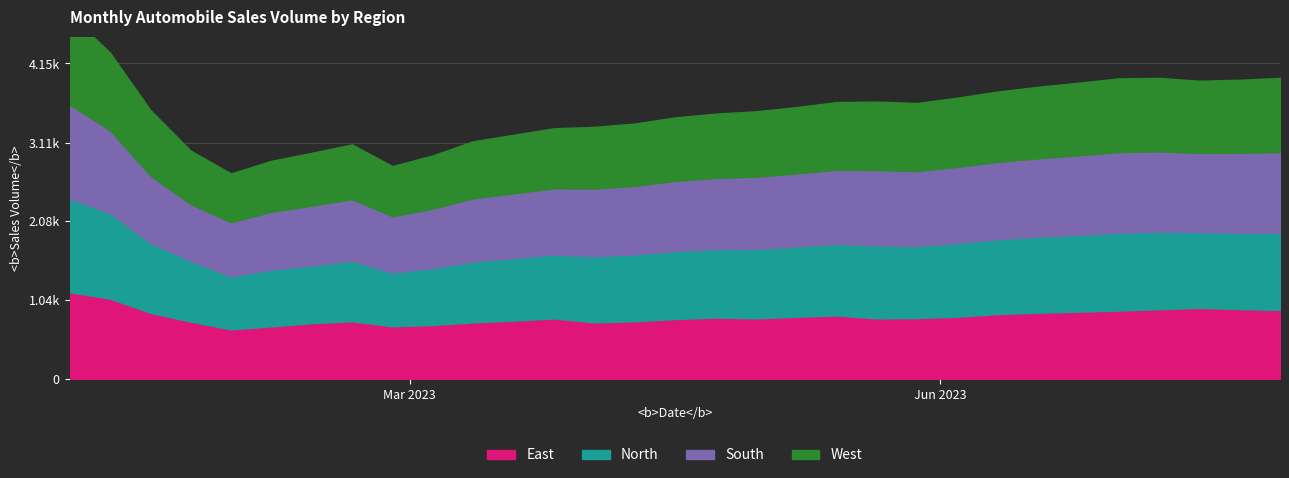

True or false: North and East intersect in this chart.

False